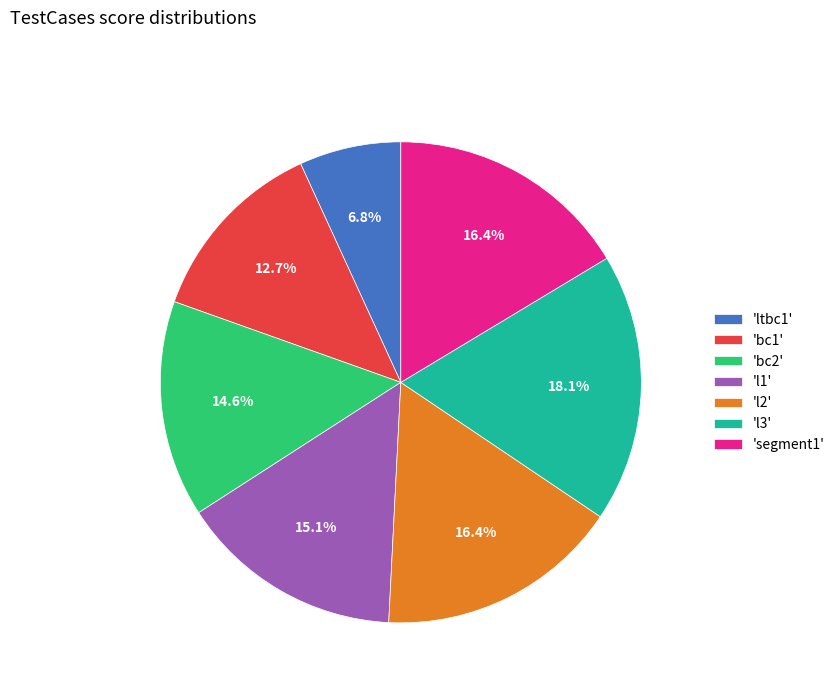

Which slice is the largest?

'l3'